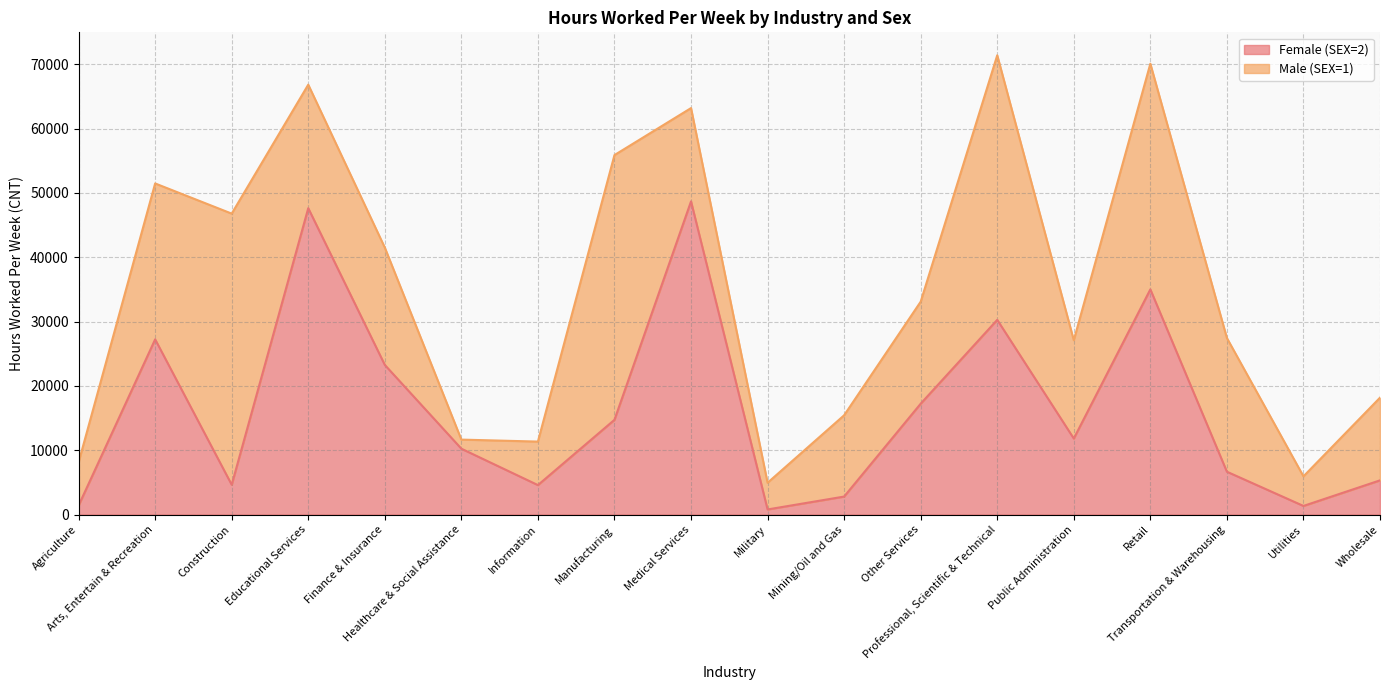

At which category does the data reach its first local peak?

Arts, Entertain & Recreation